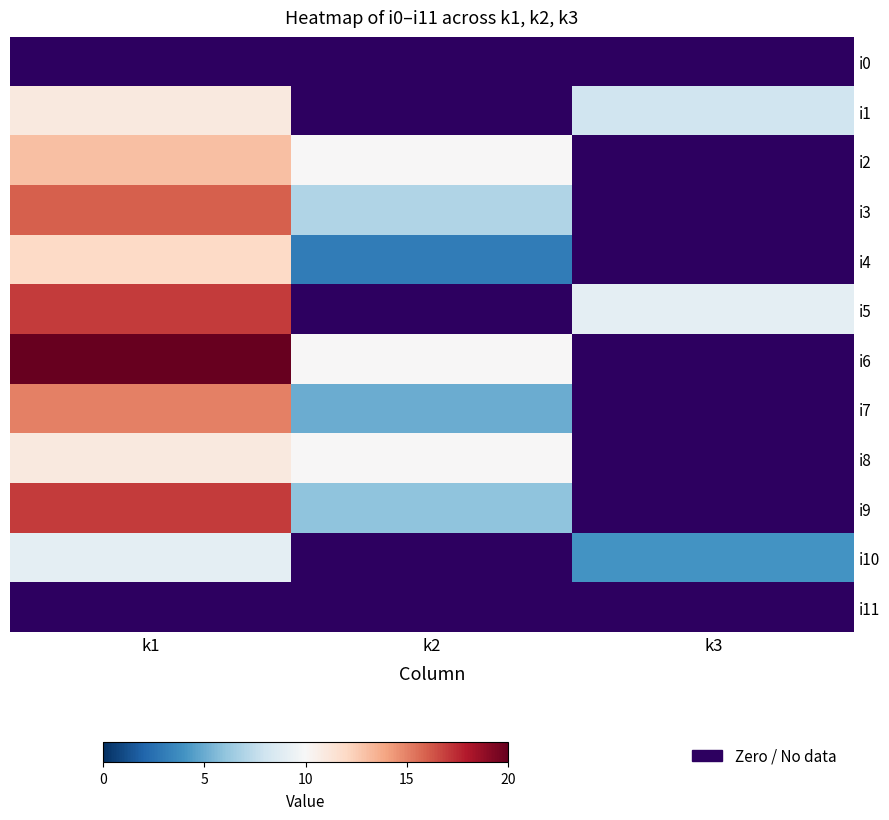

Which label corresponds to the largest value in the chart?

k1